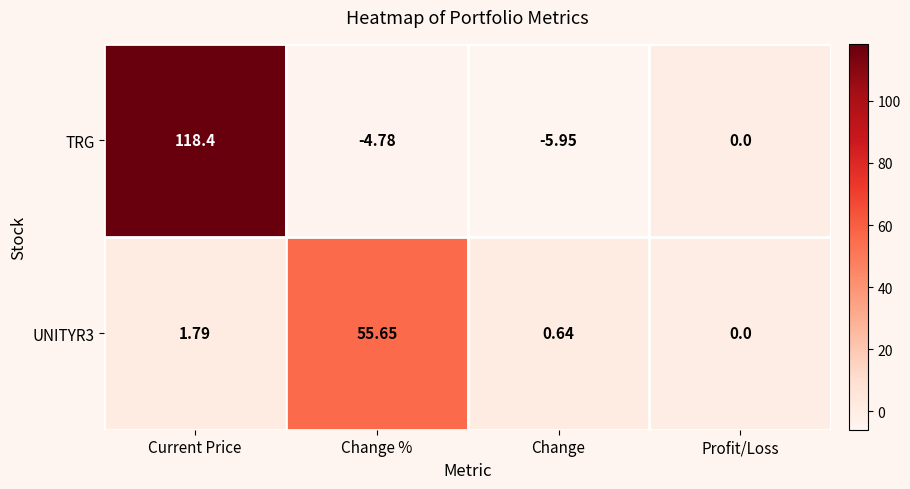

Rank the series by their average value, from highest to lowest.

TRG, UNITYR3